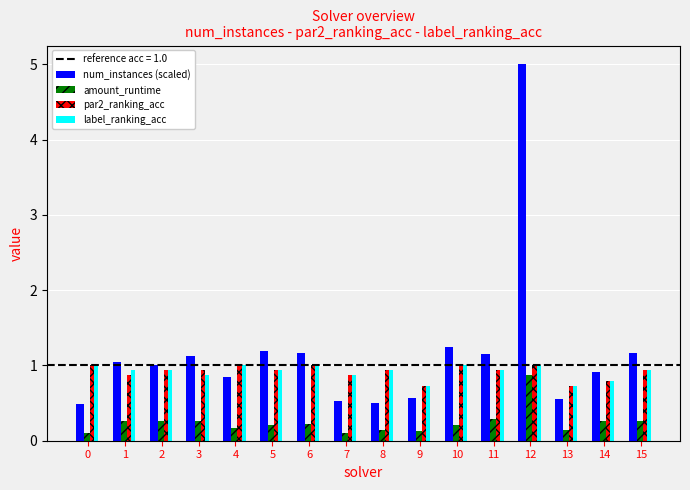

At which category does the chart reach its peak across all series?

12